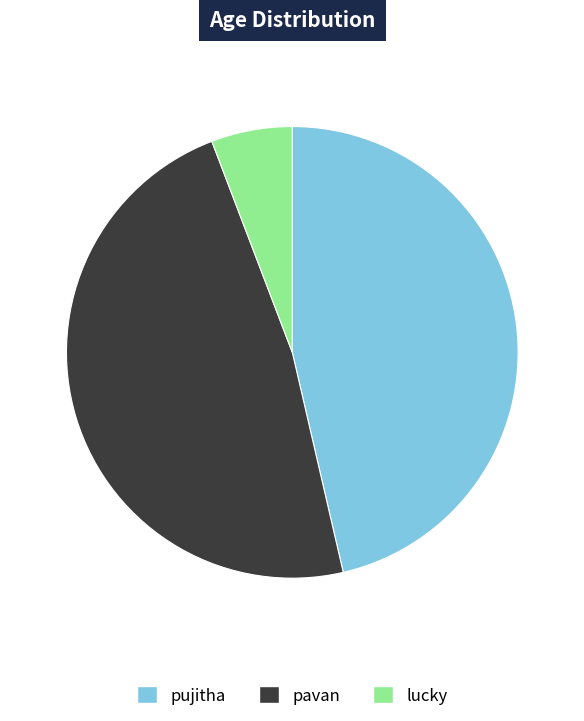

Is the sum of pavan and lucky greater than half?

Yes